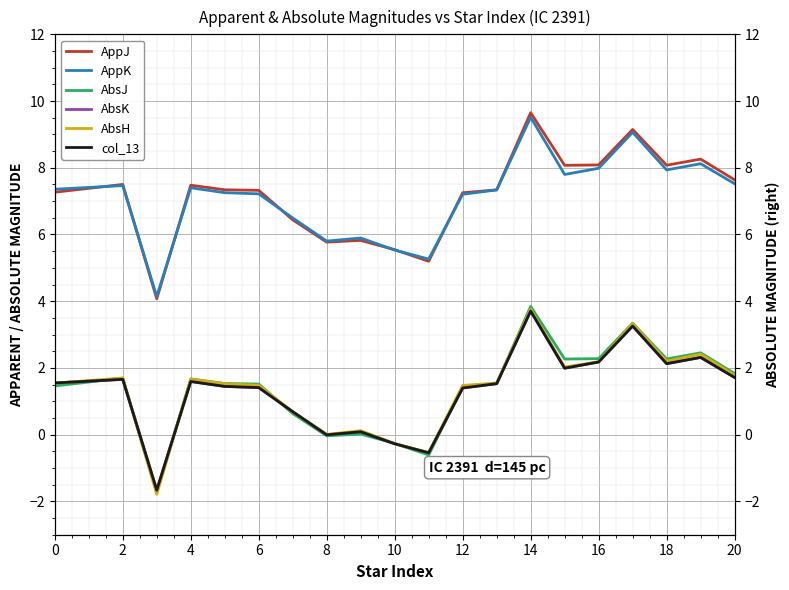

What are all the series names shown in the legend?

AppJ, AppK, AbsJ, AbsK, AbsH, col_13